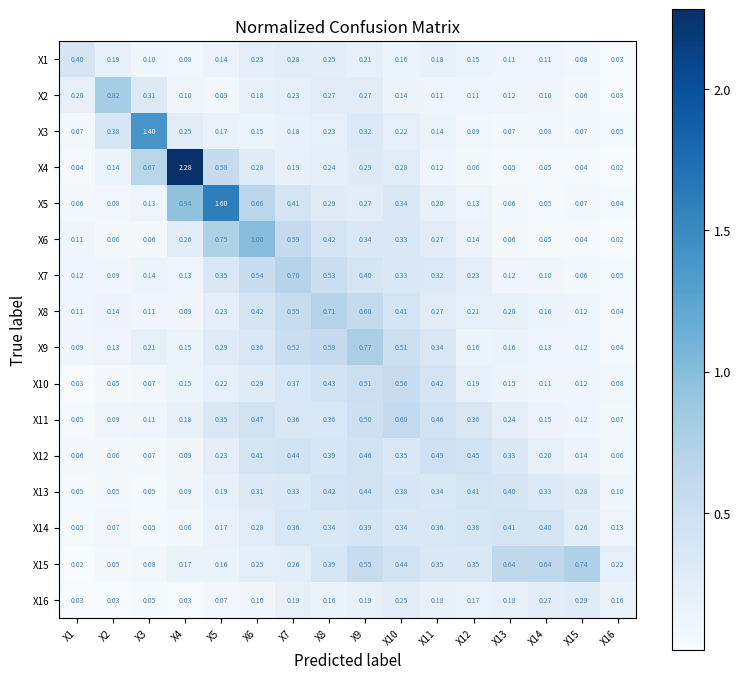

Is the value of X14 at X4 greater than the value of X16 at X7?

No